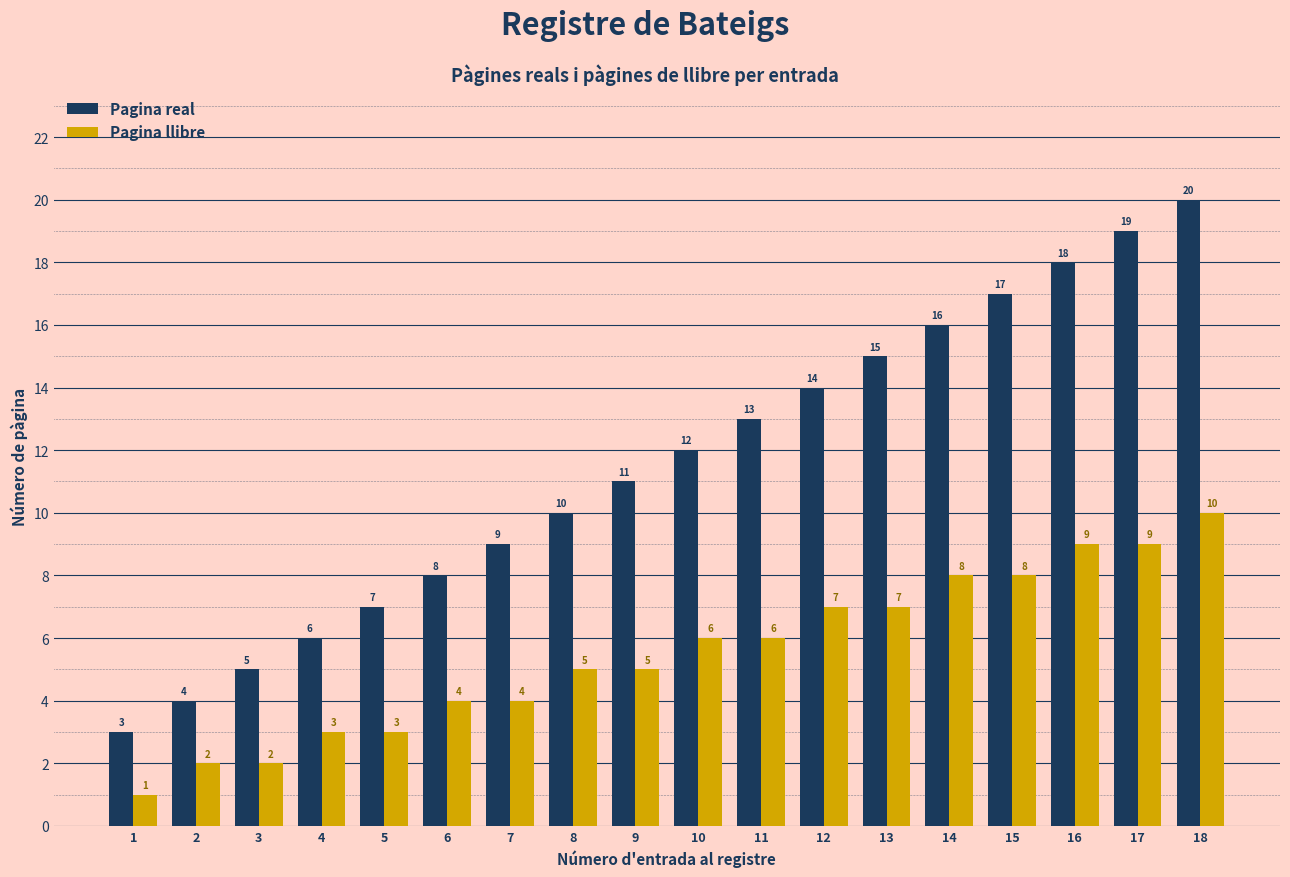

At which category is the sum across all series the highest?

18